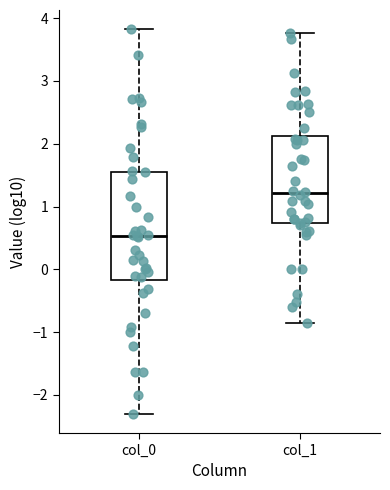

Where does the upper whisker of the box for col_1 end on the y-axis? The values are not printed on the chart, so give them approximately, as read against the axis.

3.8